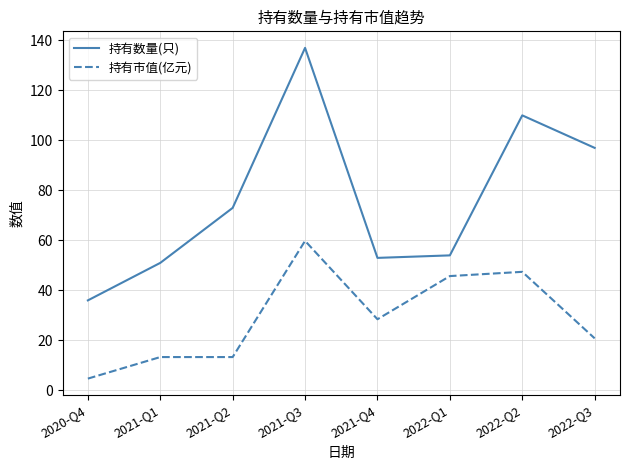

What is the difference between the maximum and second lowest values in the 持有数量(只) series?

86.0